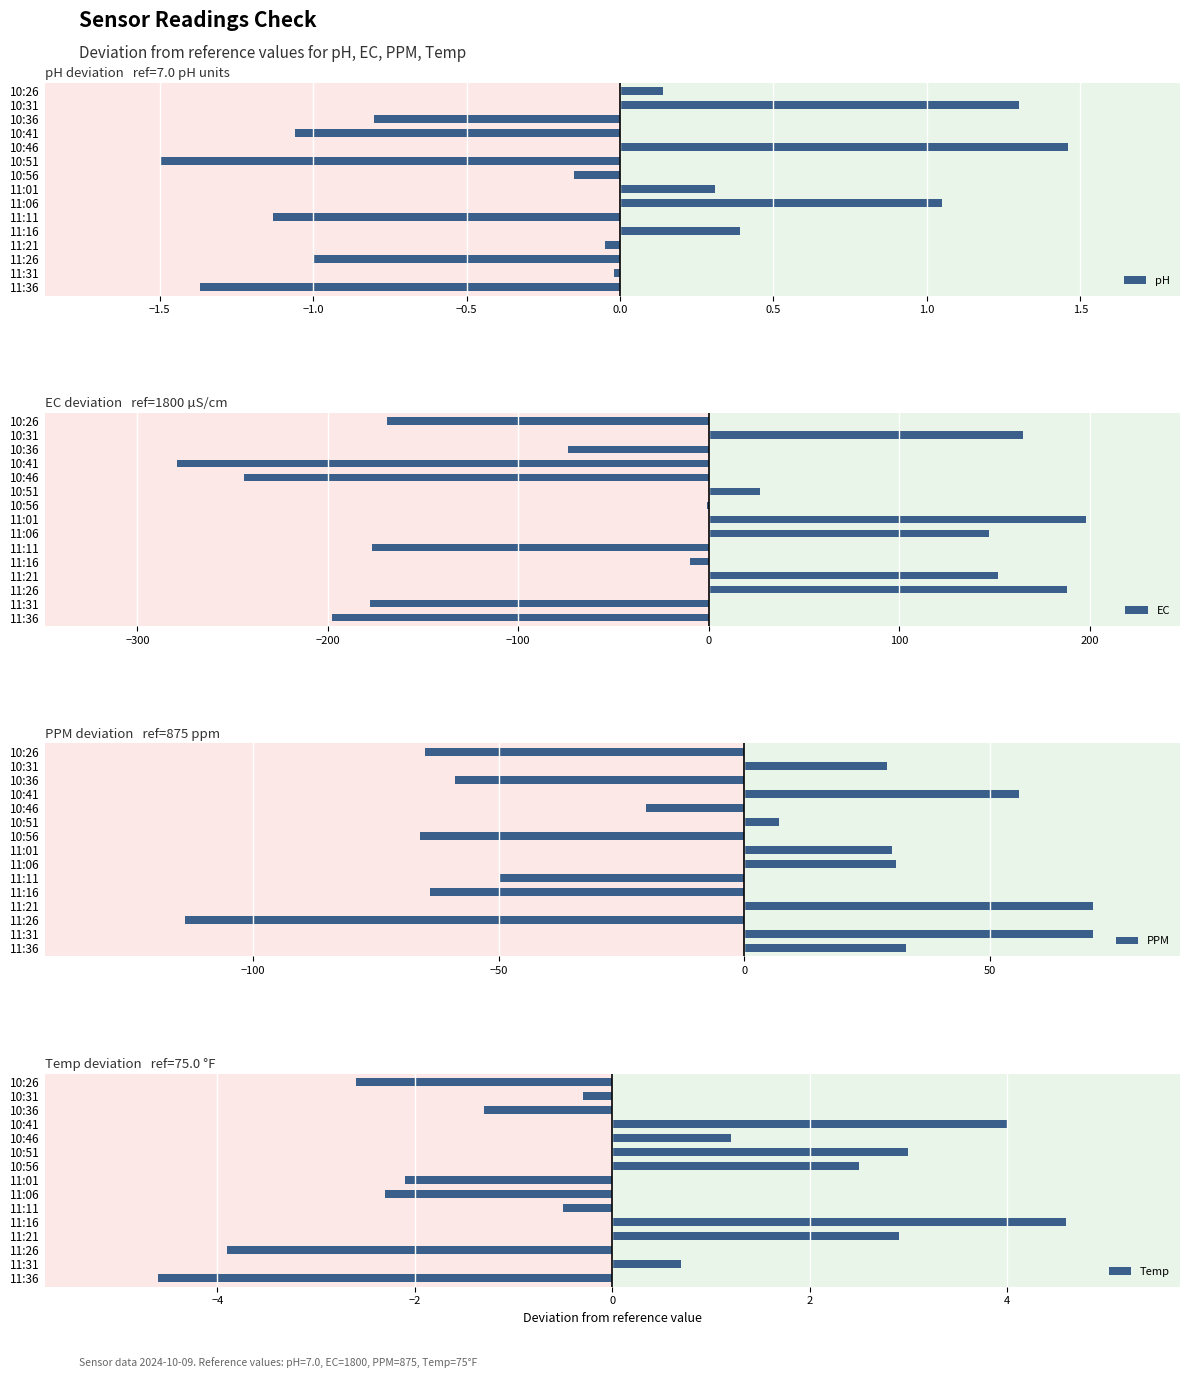

Are the bars horizontal?

Yes